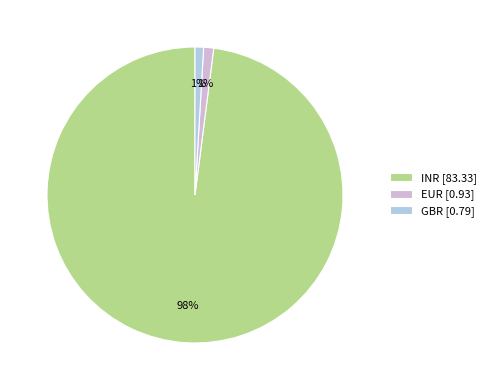

True or false: EUR accounts for 11% of the total.

False